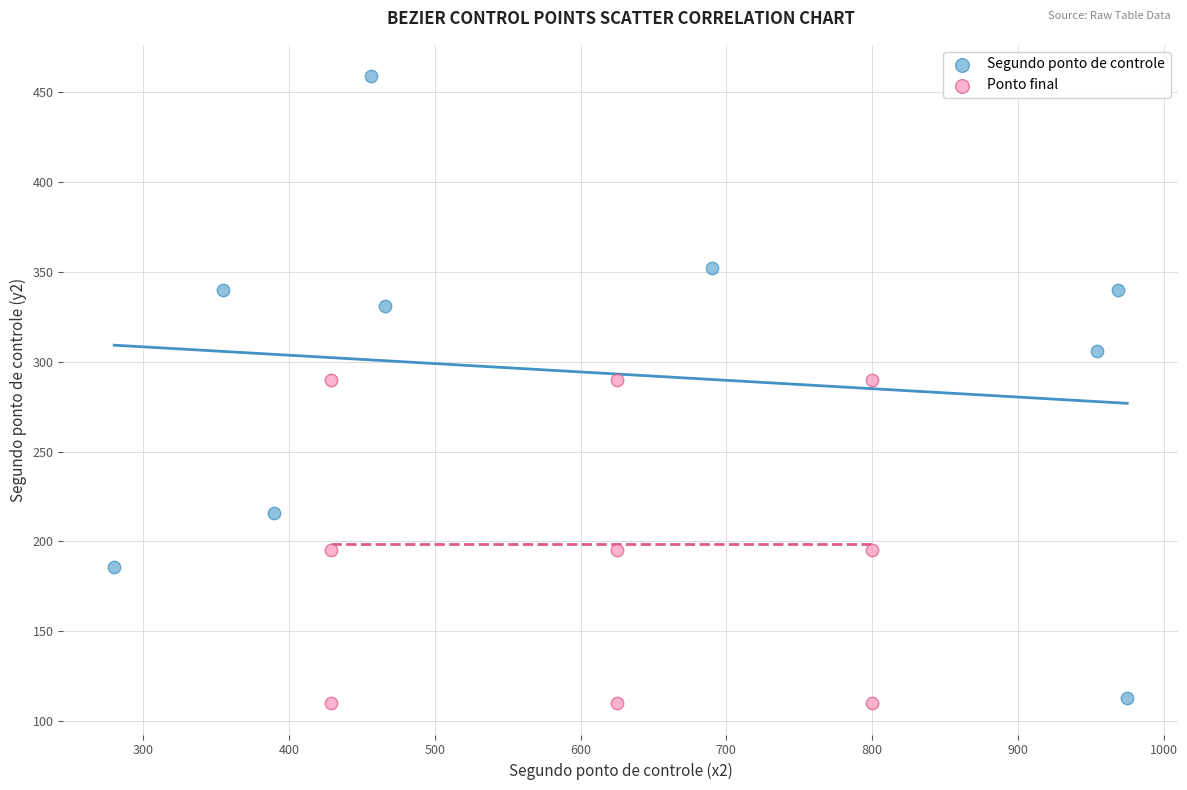

Which series reaches the maximum Y coordinate?

Segundo ponto de controle